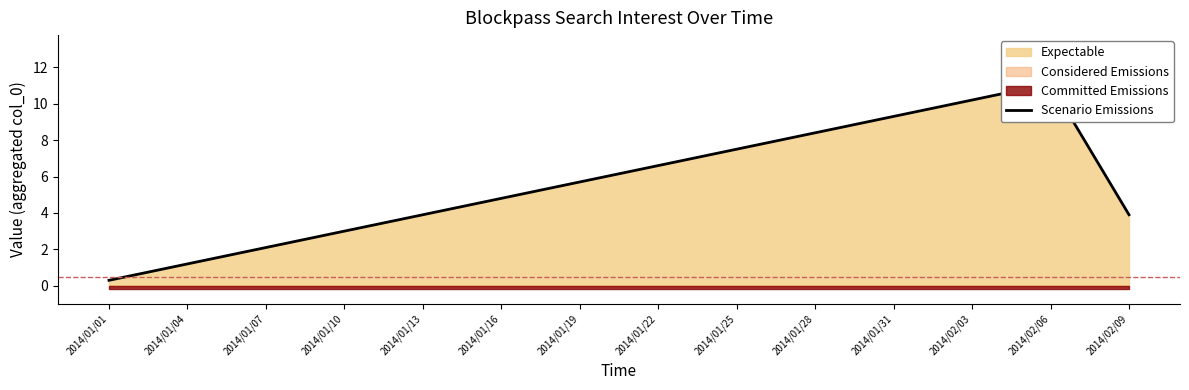

Which has a higher value, 2014/01/10 or 2014/01/01?

2014/01/10